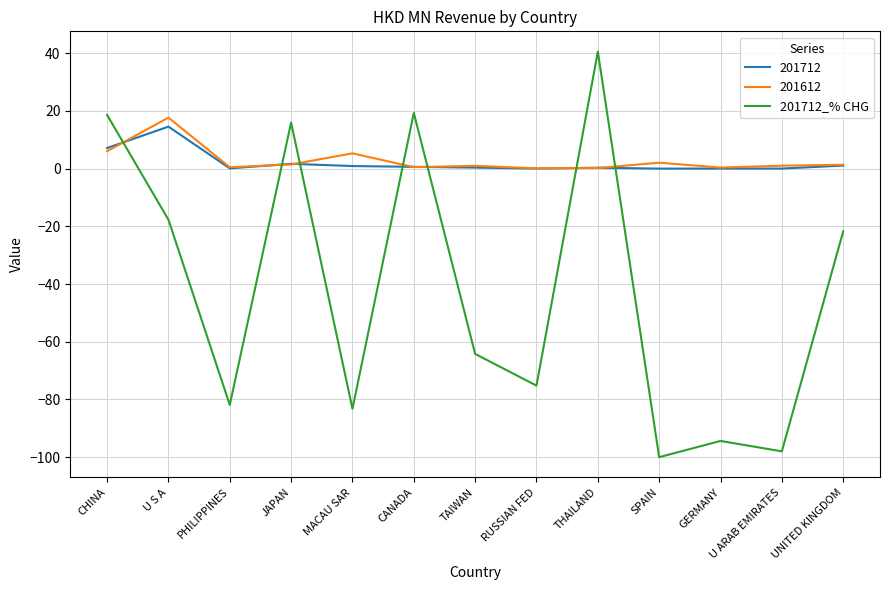

At which label does 201612 reach its peak?

U S A